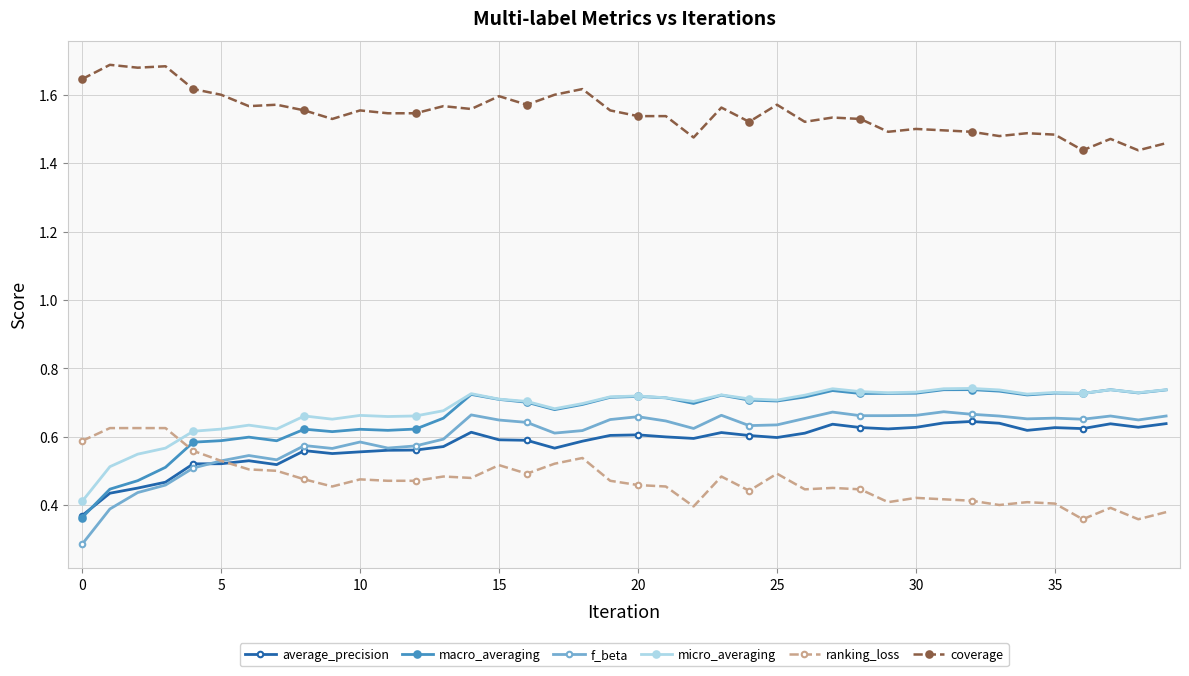

True or false: average_precision and micro_averaging intersect in this chart.

False